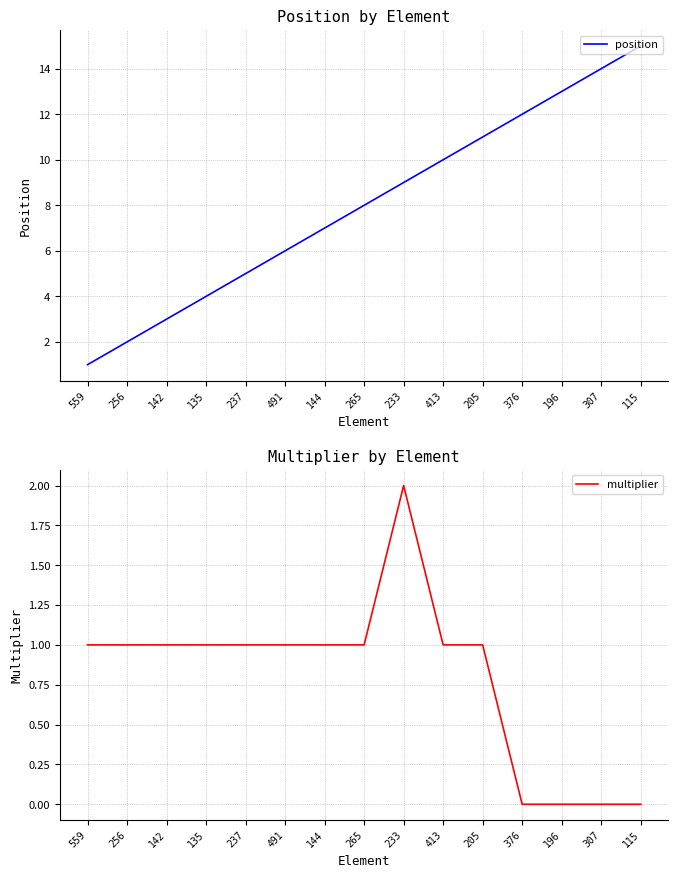

True or false: multiplier has a value of 1 at 115.

False